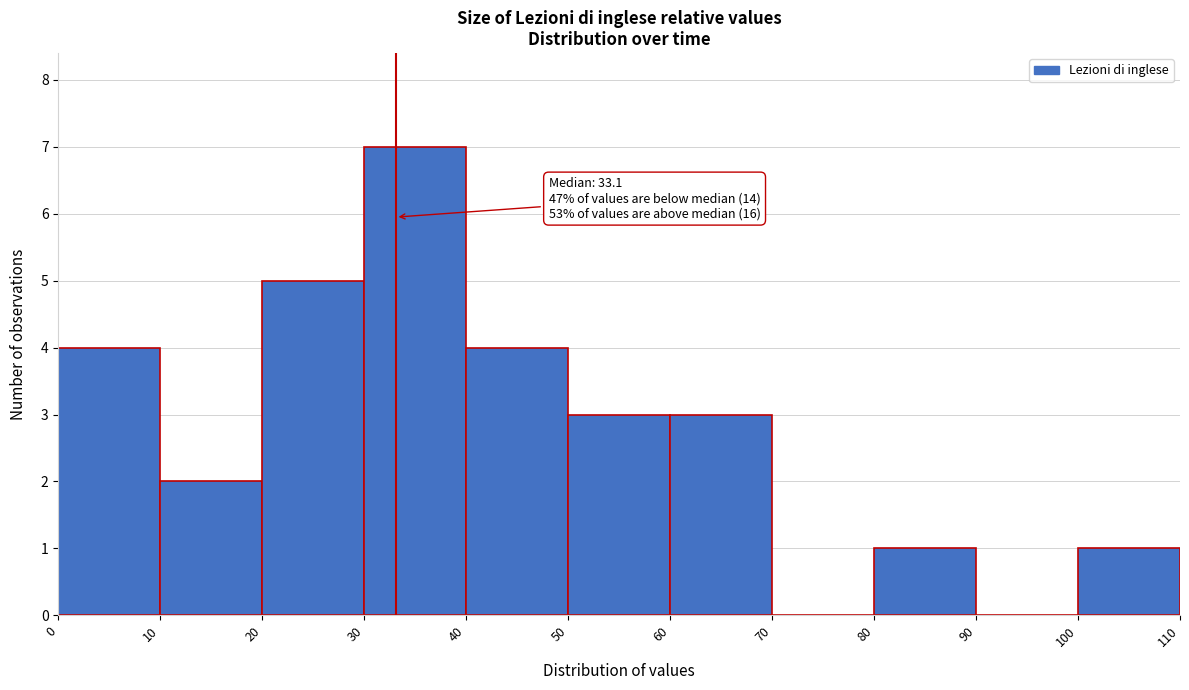

Over which range of the x-axis is the bar tallest?

30 to 40